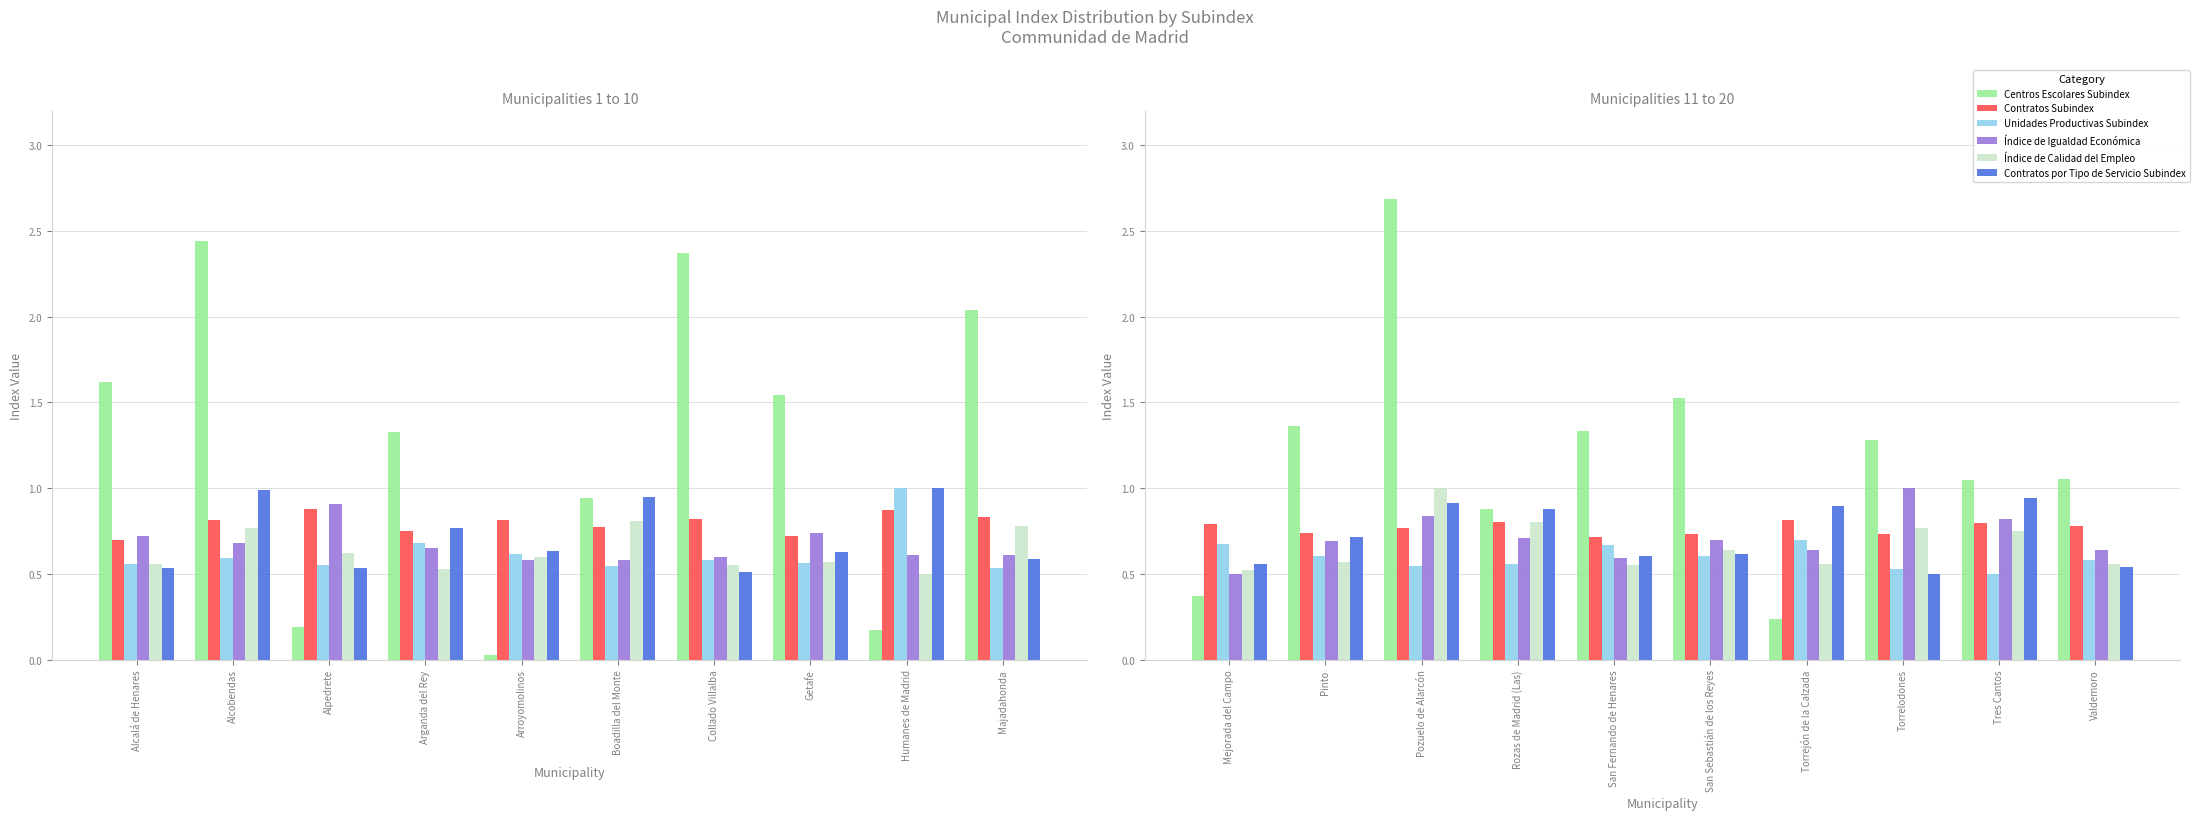

What is the label of the 2nd bar from the left?

Pinto